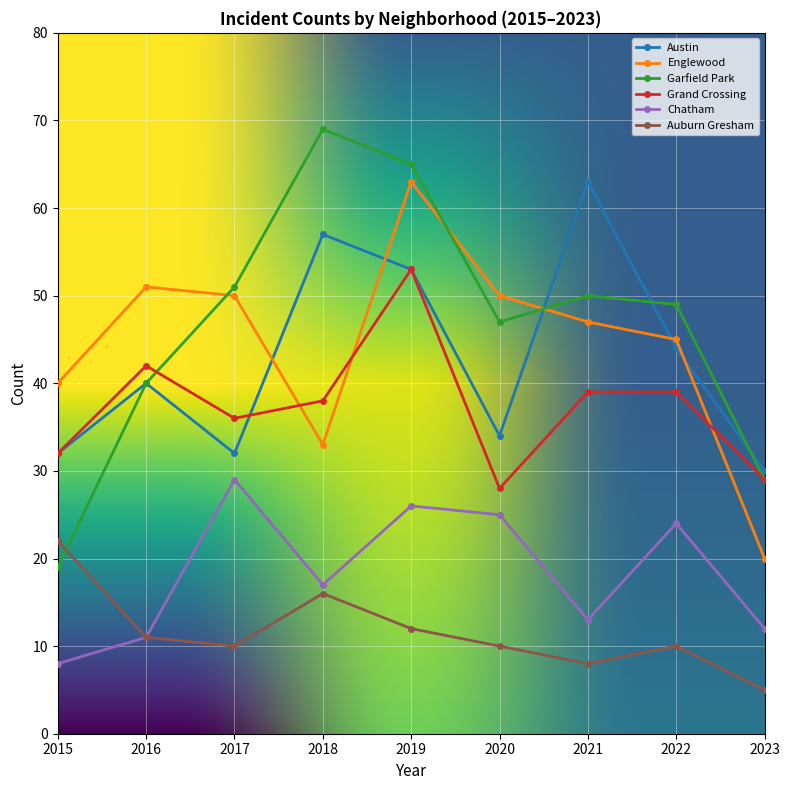

After their last crossing, which series has the higher values: Austin or Englewood?

Austin